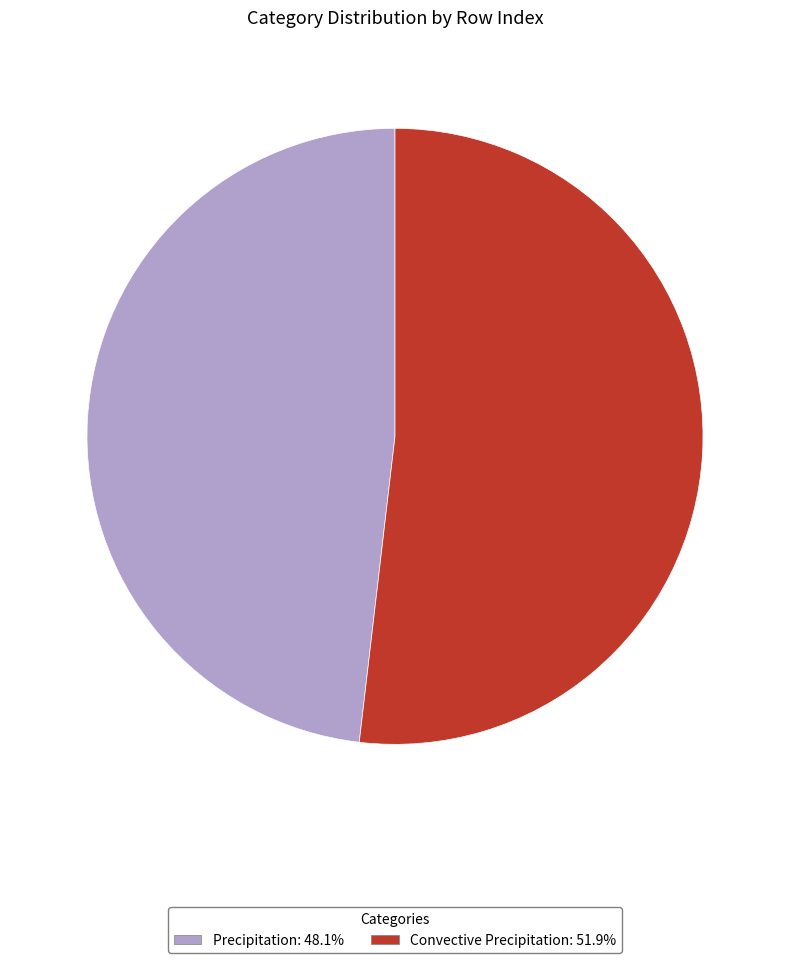

Is there a majority slice in this chart?

Yes